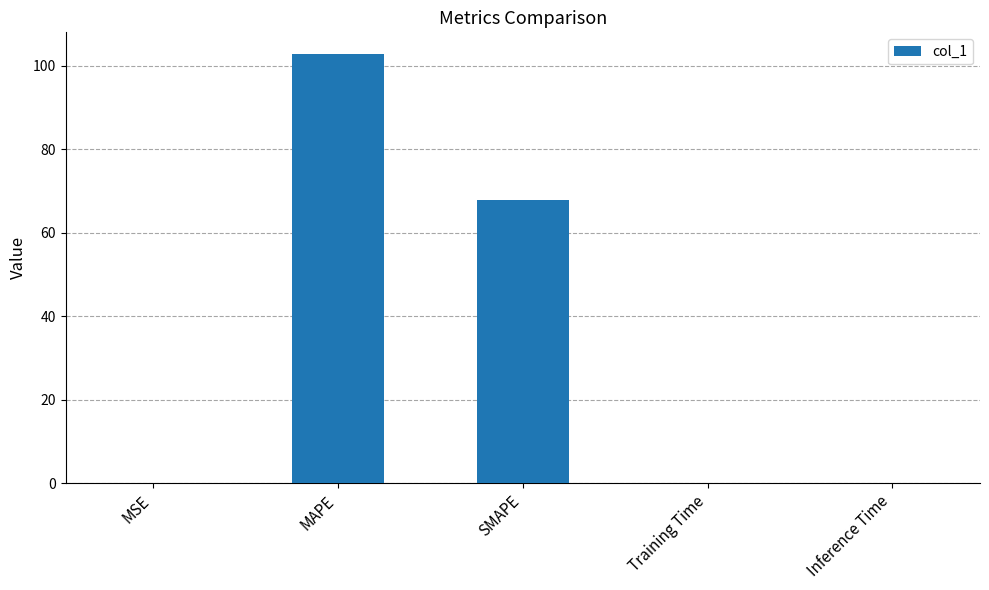

What is the maximum value shown in the chart?

102.8